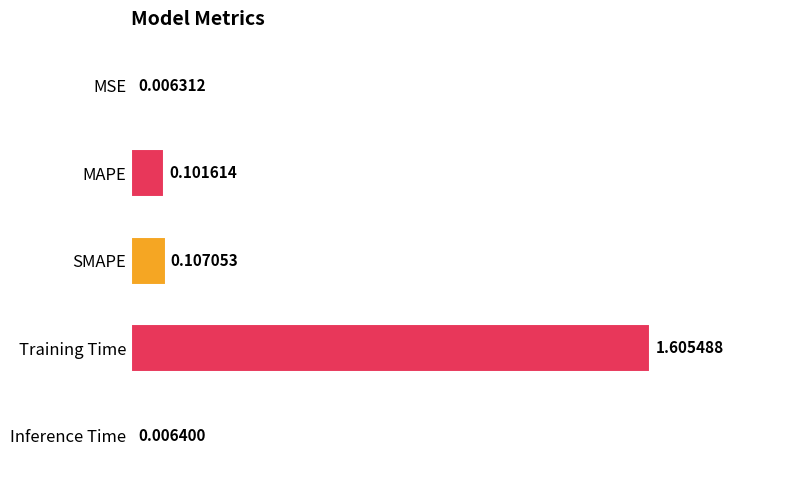

Are the bars horizontal?

Yes